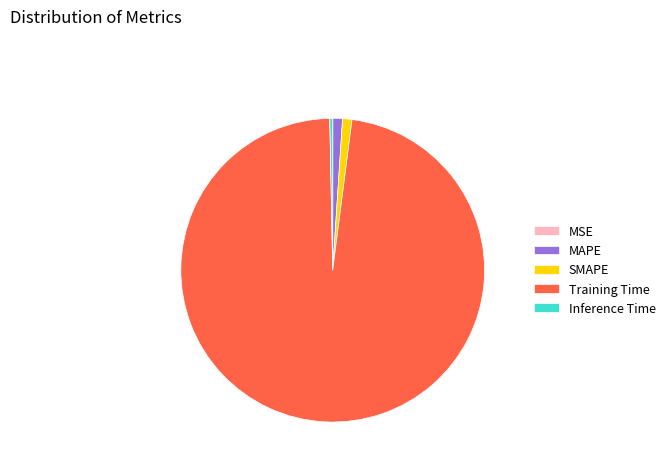

Do SMAPE and Training Time together represent more than half of the pie?

Yes